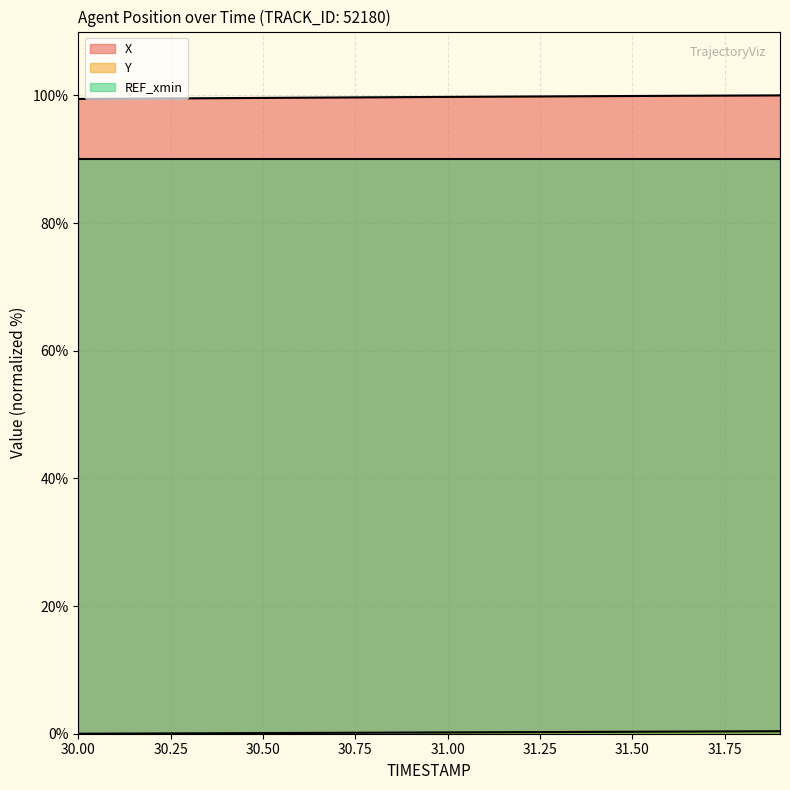

True or false: X and Y cross at least once.

False